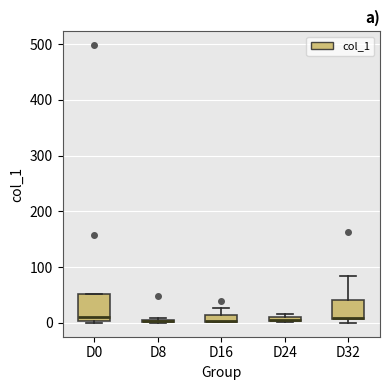

Comparing the boxes themselves (not the whiskers), which one is the tallest?

D0